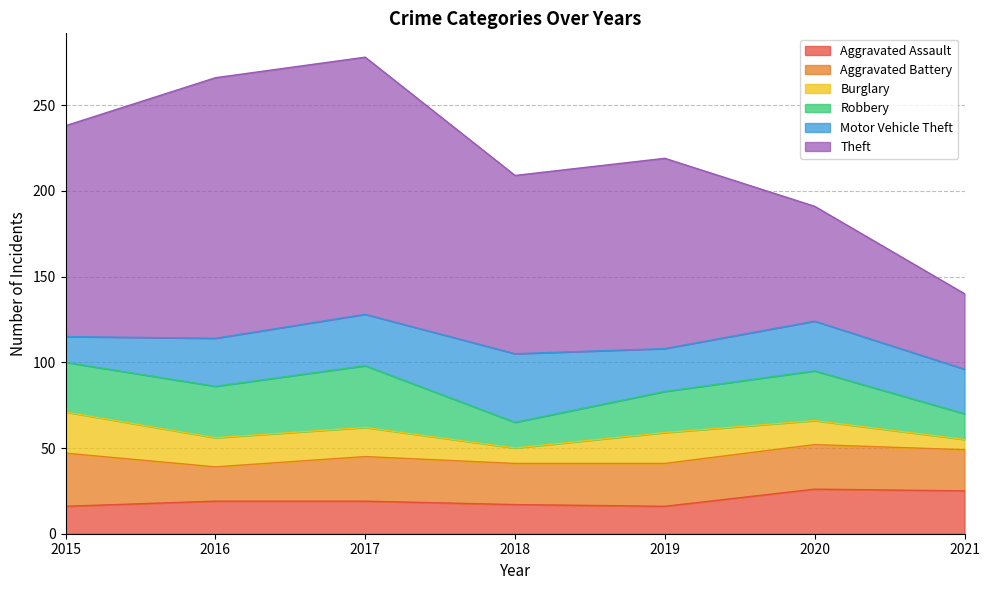

What is the value of the Theft point at the 5th from the left?

111